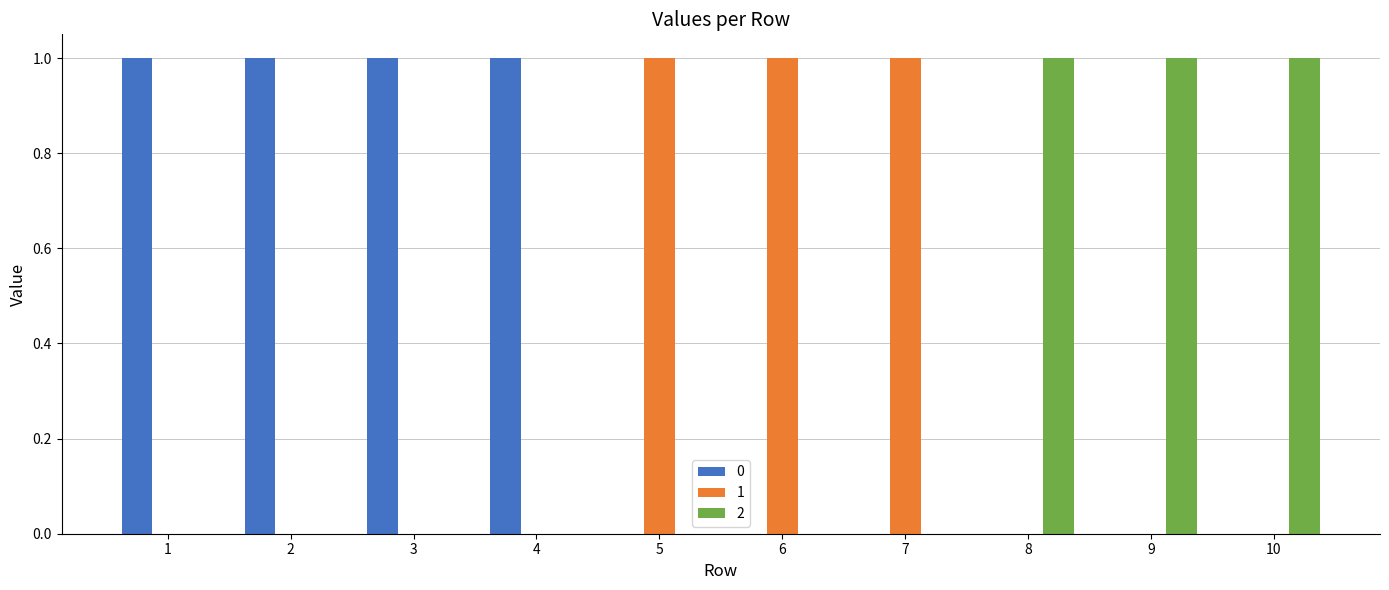

Is the value of 2 at 5 greater than the value of 1 at 6?

No